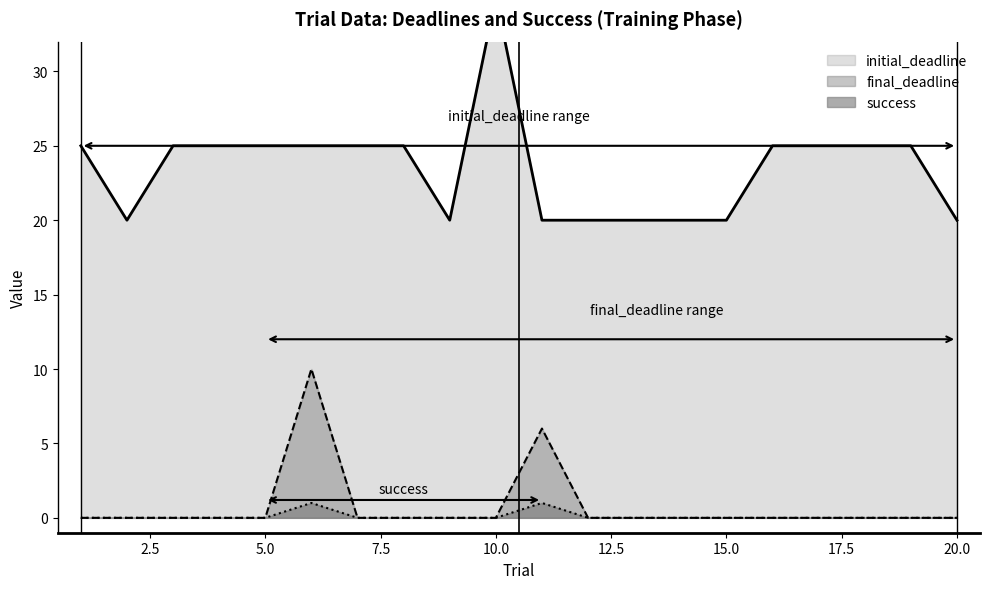

At which label is final_deadline closest to 5?

11